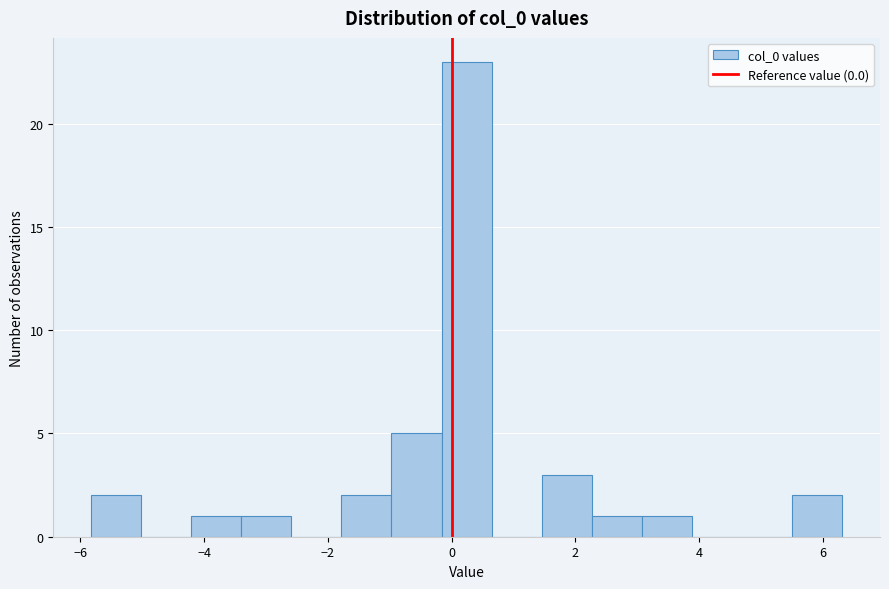

What is the height of the bar covering -3.4 to -2.6 on the x-axis? Neither the bar edges nor the heights are printed on the chart, so give them approximately, as read against the axes.

1